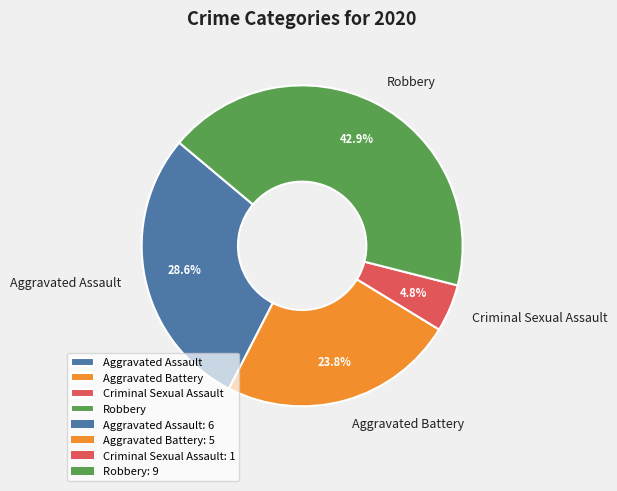

Between Aggravated Battery and Criminal Sexual Assault, which is larger?

Aggravated Battery